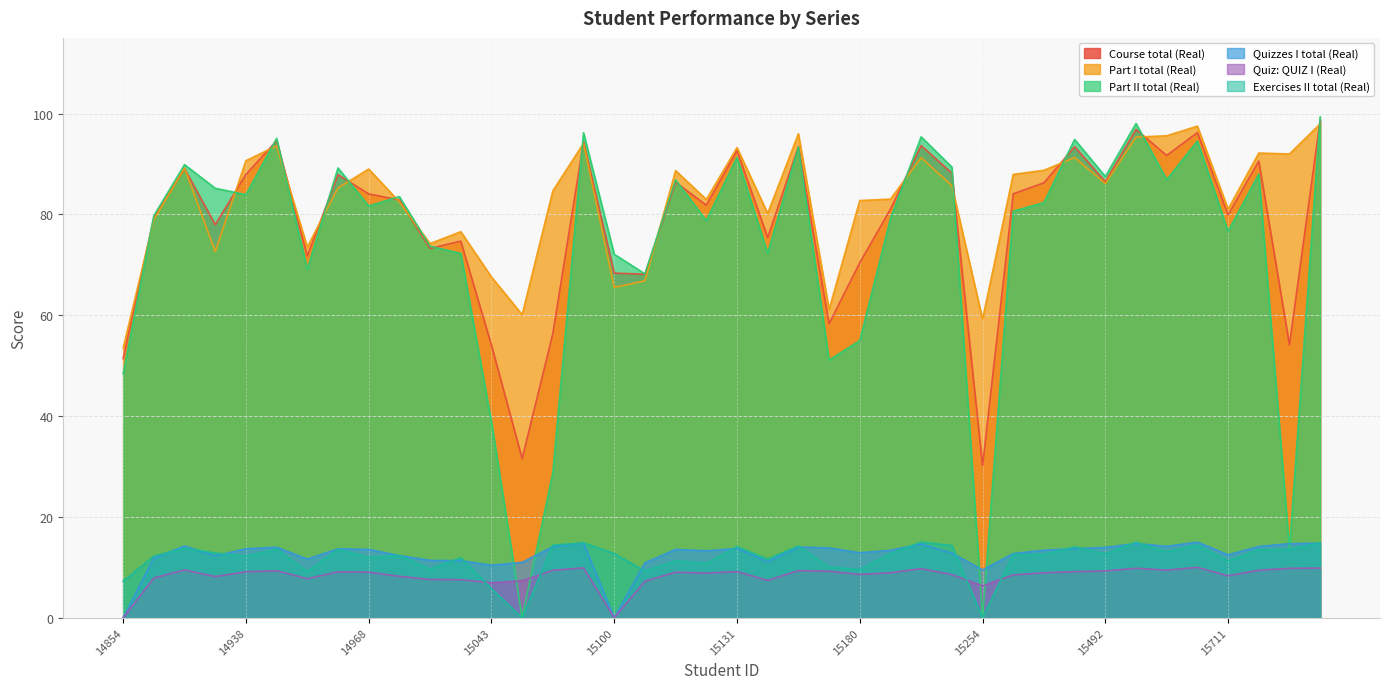

Which has a higher value, 14968 or 15210?

14968